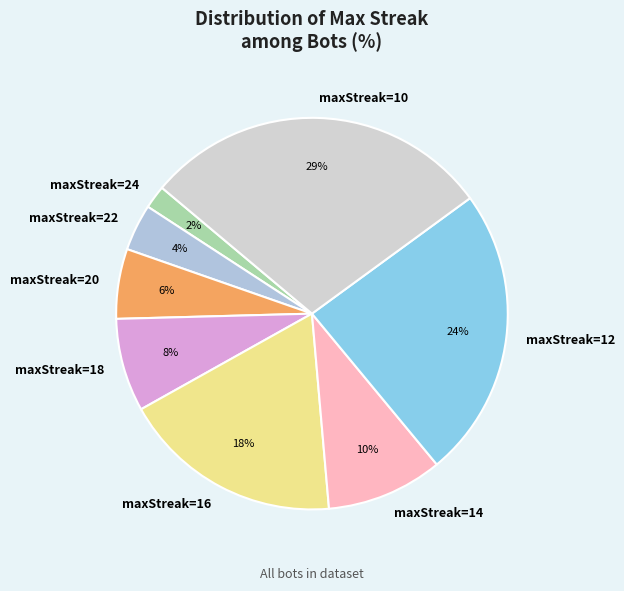

Rank the categories by value from lowest to highest.

maxStreak=24, maxStreak=22, maxStreak=20, maxStreak=18, maxStreak=14, maxStreak=16, maxStreak=12, maxStreak=10